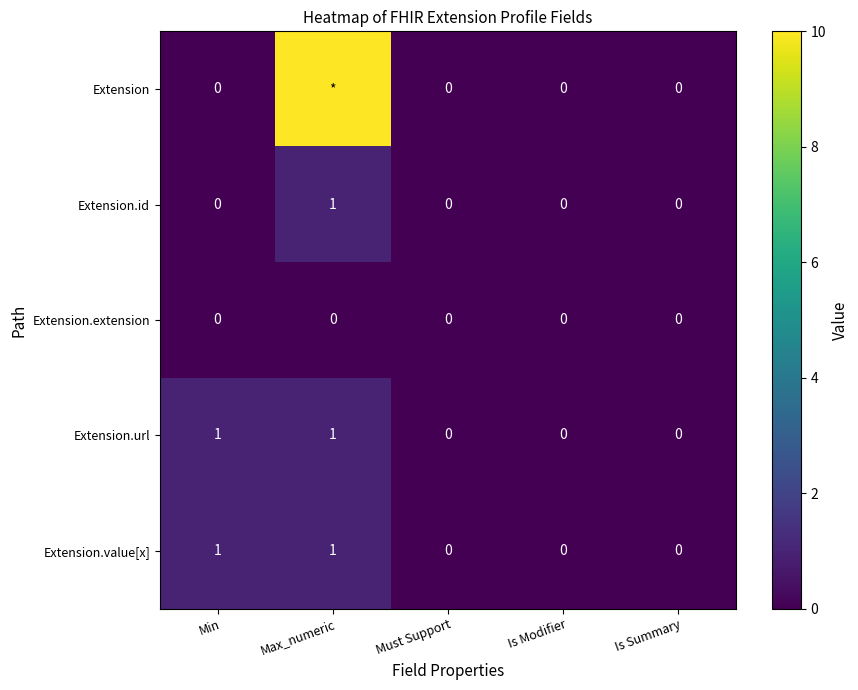

Count the Extension.value[x] values in the range 0 to 1.

5